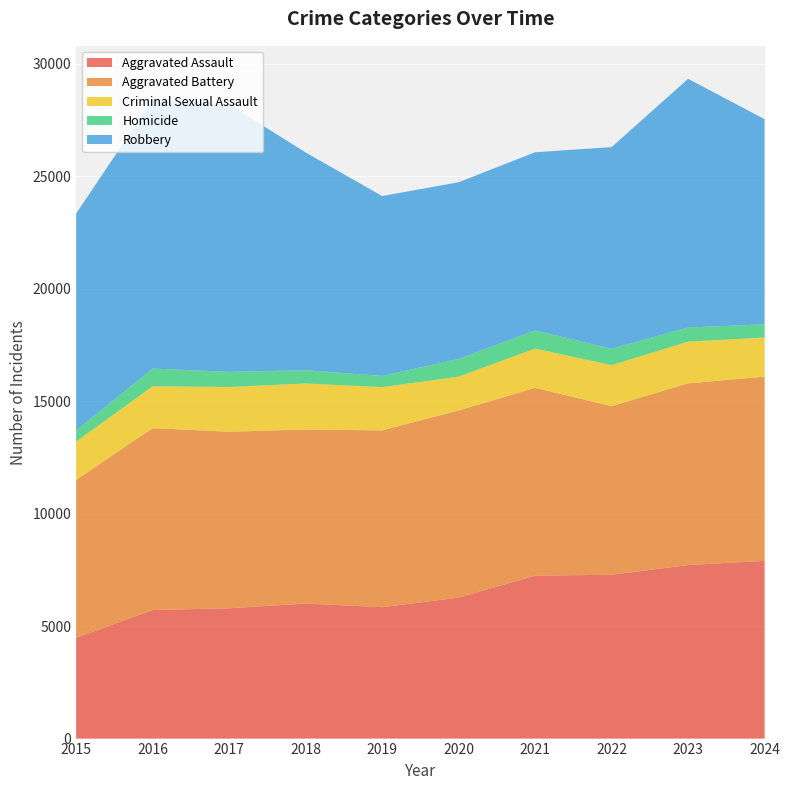

Reading left to right, list all the values displayed in this chart.

Aggravated Assault: 2015=4480	2016=5713	2017=5793	2018=6002	2019=5841	2020=6265	2021=7242	2022=7281	2023=7712	2024=7900
Aggravated Battery: 2015=7019	2016=8085	2017=7845	2018=7735	2019=7858	2020=8320	2021=8346	2022=7493	2023=8077	2024=8185
Criminal Sexual Assault: 2015=1705	2016=1863	2017=1989	2018=2046	2019=1922	2020=1500	2021=1748	2022=1825	2023=1854	2024=1742
Homicide: 2015=496	2016=786	2017=672	2018=588	2019=499	2020=787	2021=805	2022=727	2023=629	2024=585
Robbery: 2015=9638	2016=11960	2017=11881	2018=9681	2019=7995	2020=7855	2021=7920	2022=8964	2023=11053	2024=9121